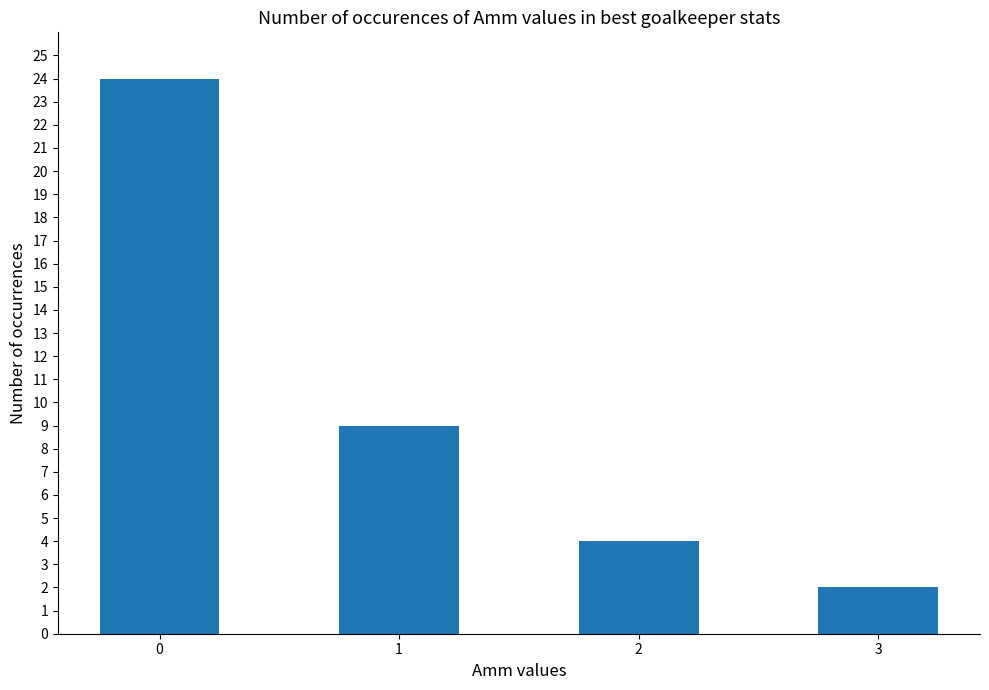

Rank the categories by value from highest to lowest.

0, 1, 2, 3